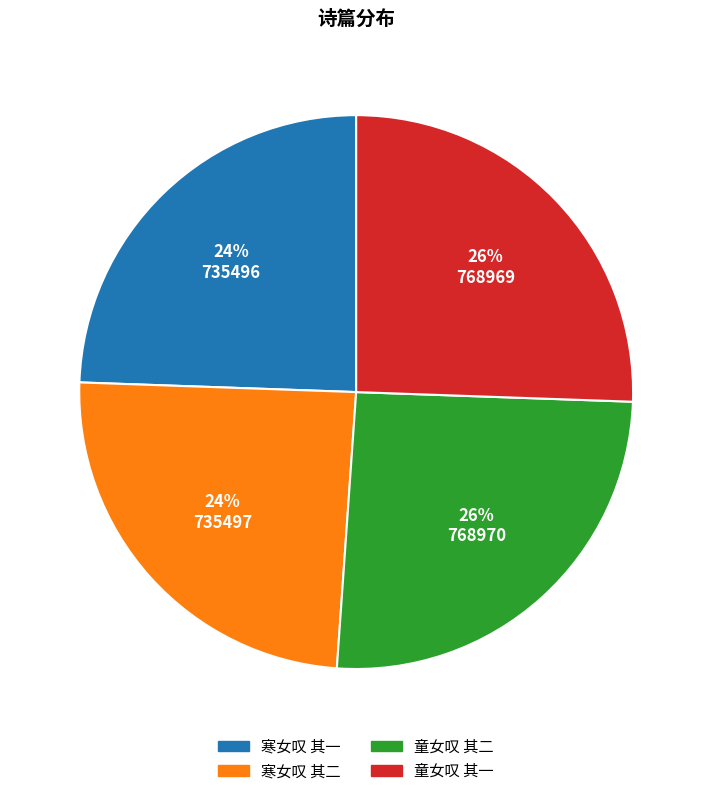

How many slices are in this pie chart?

4